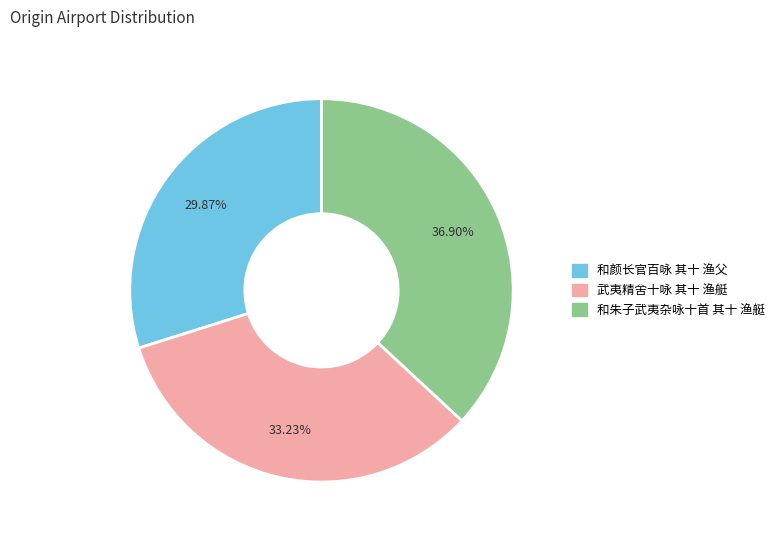

Which category has the smallest portion of the pie?

和颜长官百咏 其十 渔父